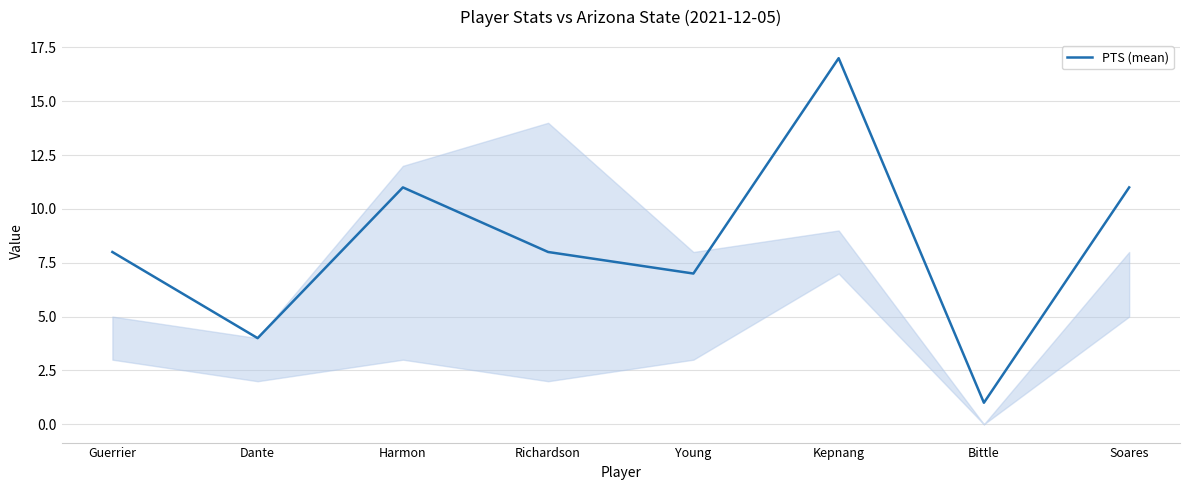

What is the approximate value at Soares?

11